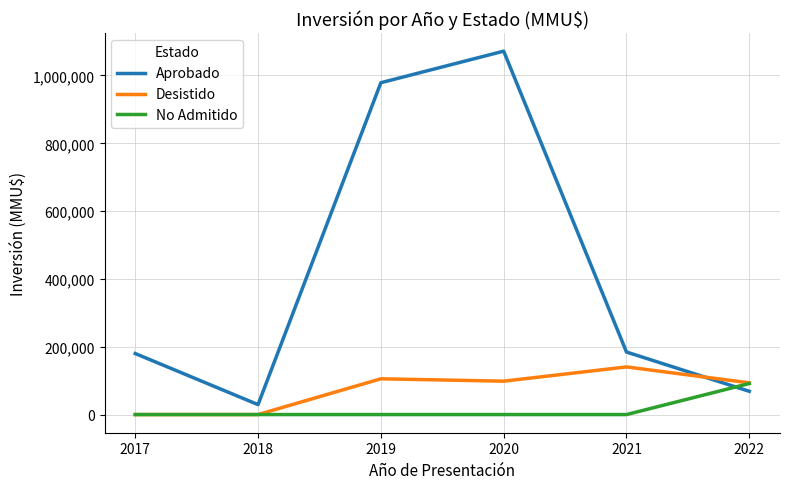

How many series are shown in this chart?

3